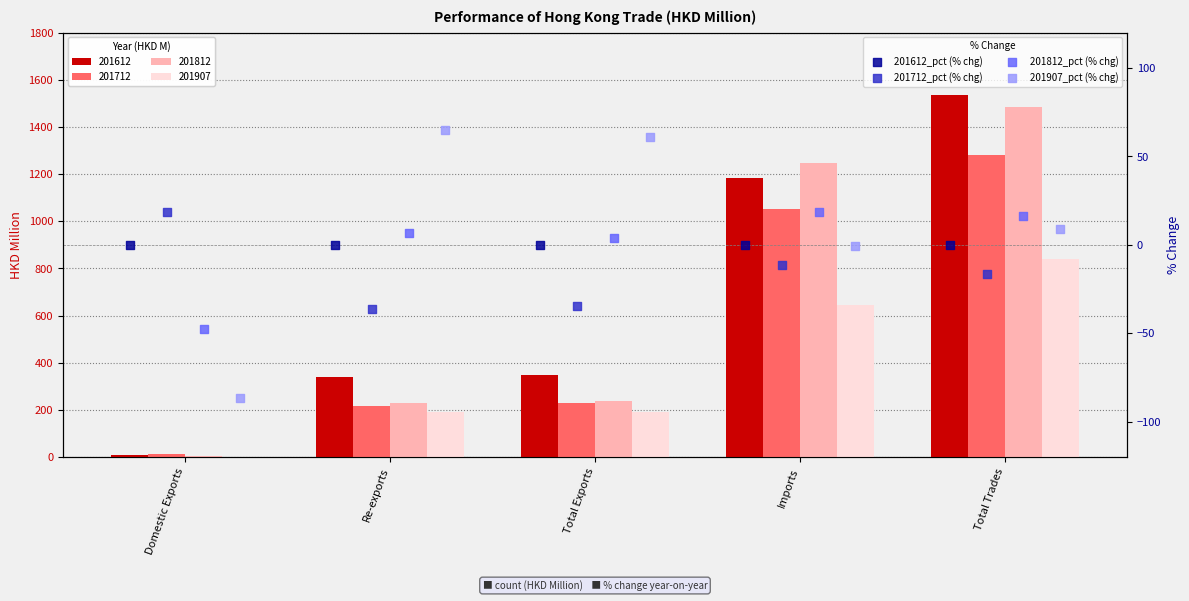

Which series has the widest spread of Y values?

201907_pct (% chg)